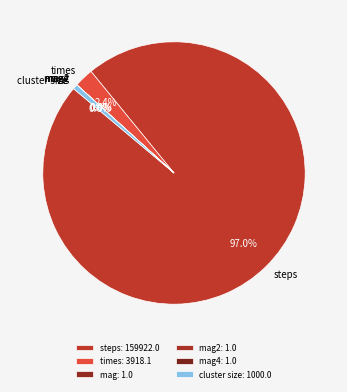

Is the sum of cluster size and times greater than half?

No